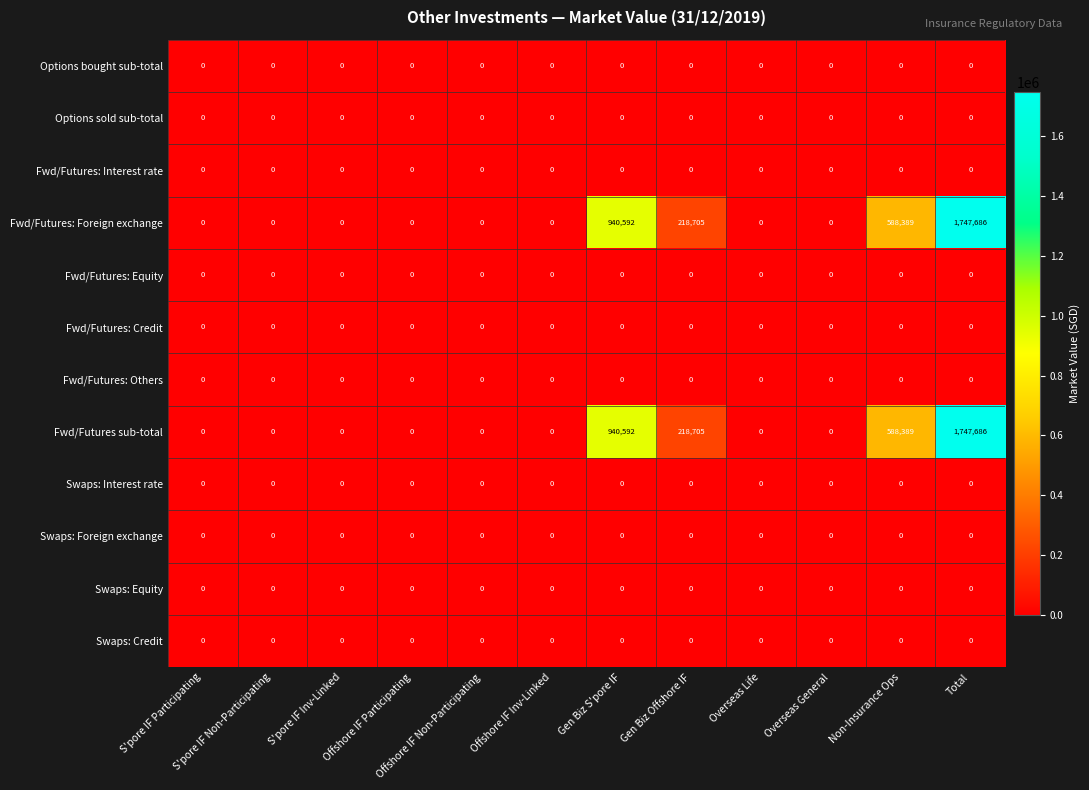

What is the difference between the maximum and second lowest values in the Fwd/Futures: Foreign exchange series?

1747686